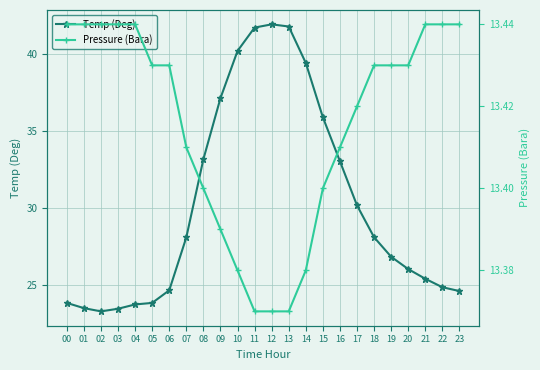

What is the average value of the Pressure (Bara) series?

13.4